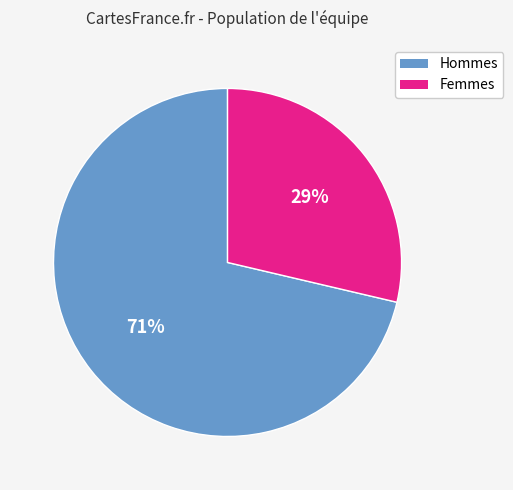

How many segments does this pie chart have?

2